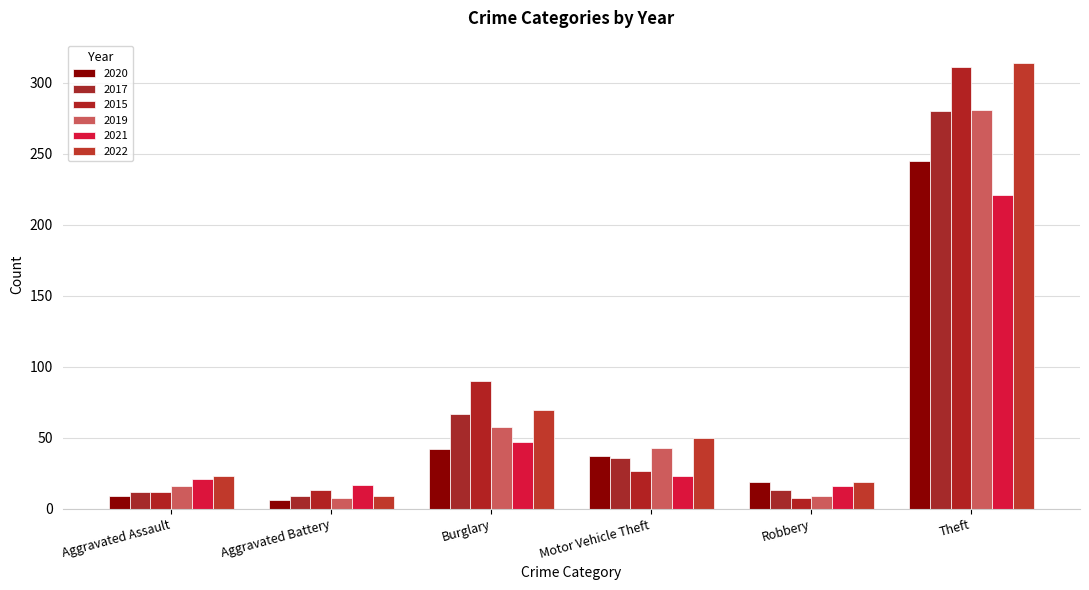

At which label is 2019 closest to 144?

Burglary